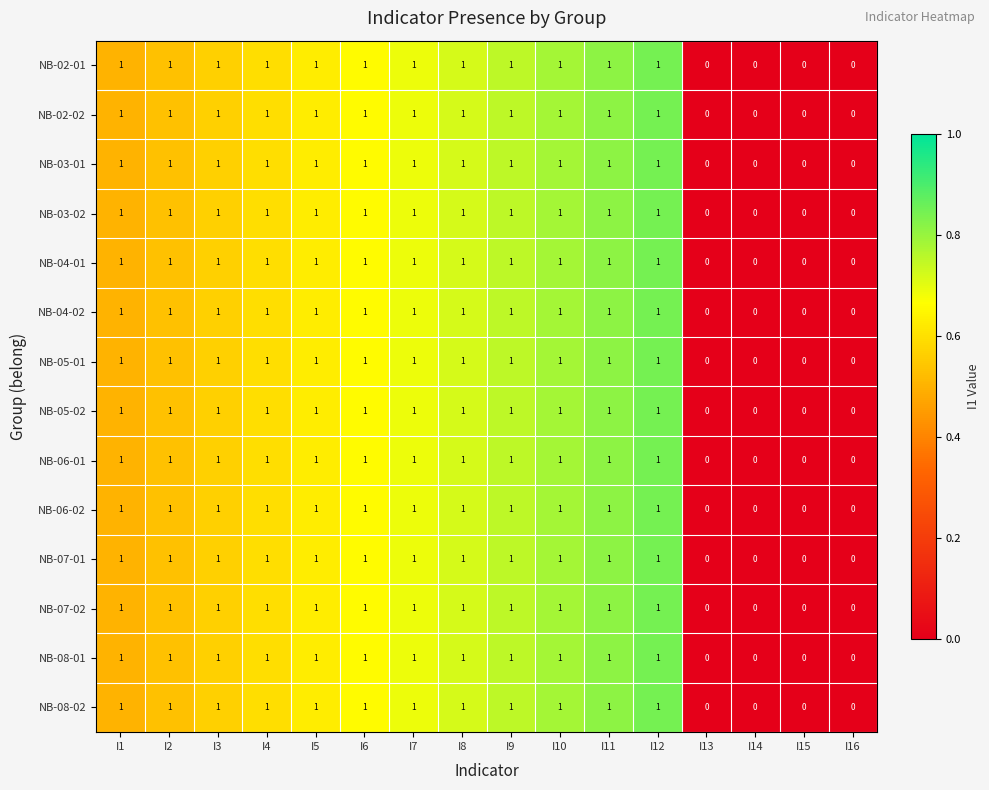

The NB-02-01 series shows 2 at I4. True or false?

False